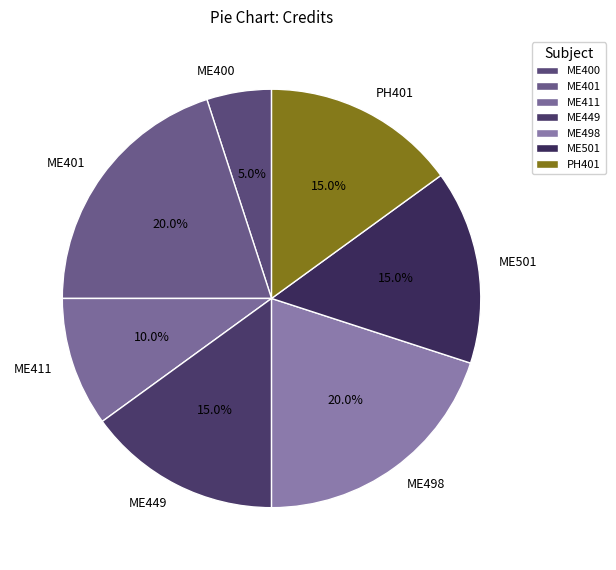

What is the ratio of the value at ME411 to the value at PH401?

0.7